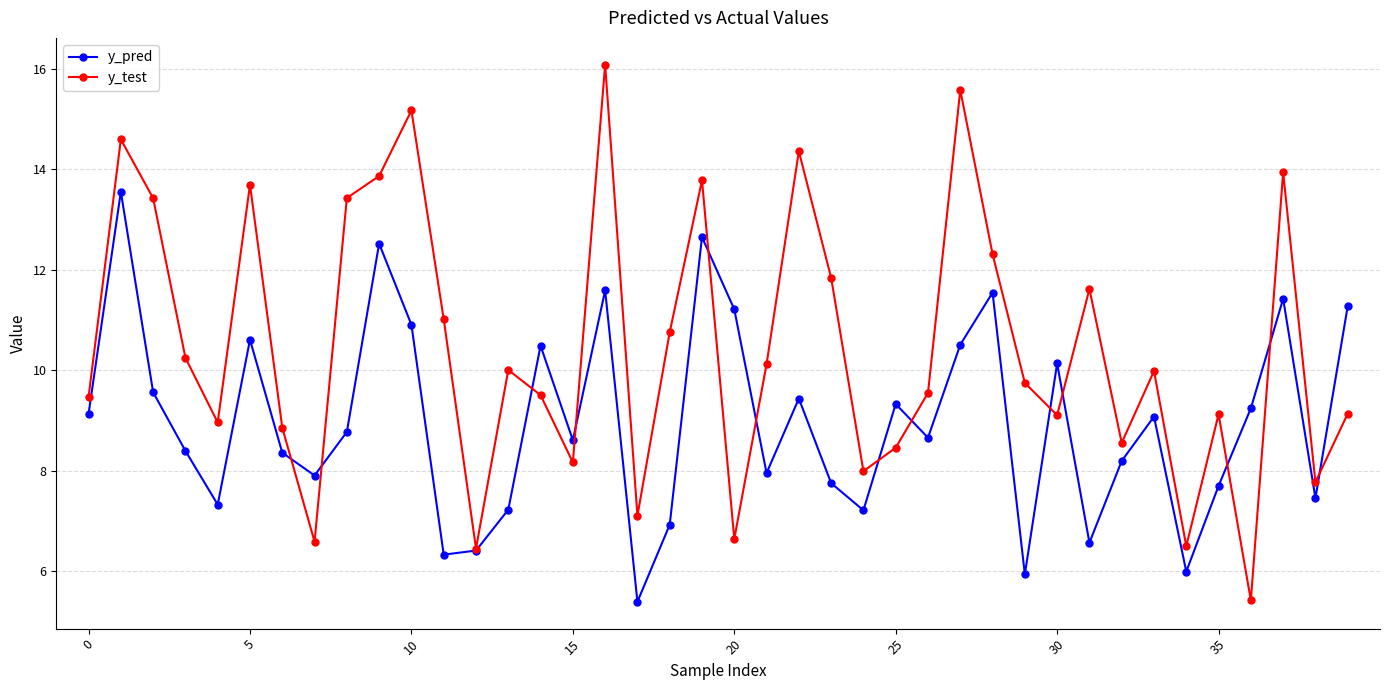

How many lines are shown in the chart?

2